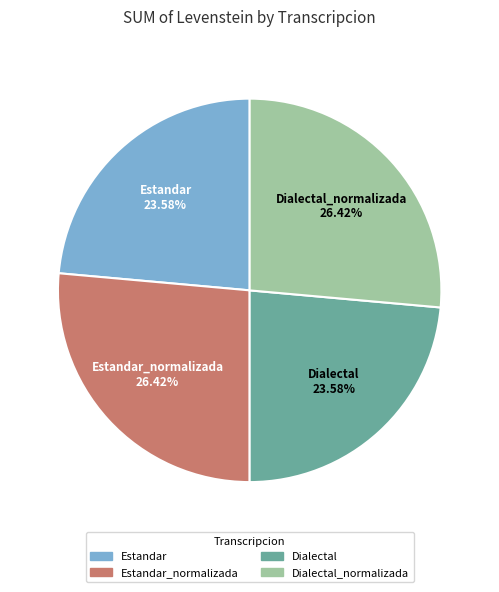

To the nearest percent, what percentage of the pie is Estandar?

24%